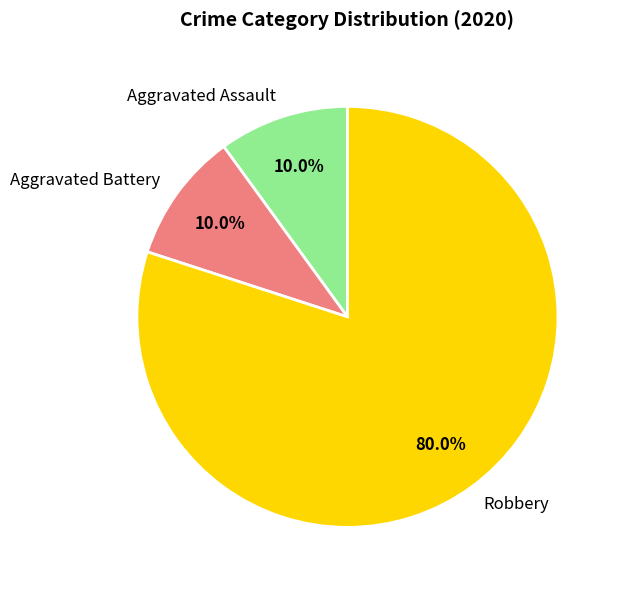

Does any single category account for the majority?

Yes